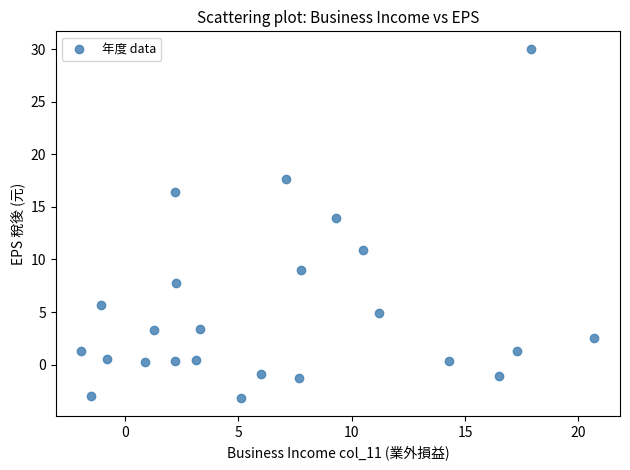

What is the range of Y values (max minus min)?

33.3